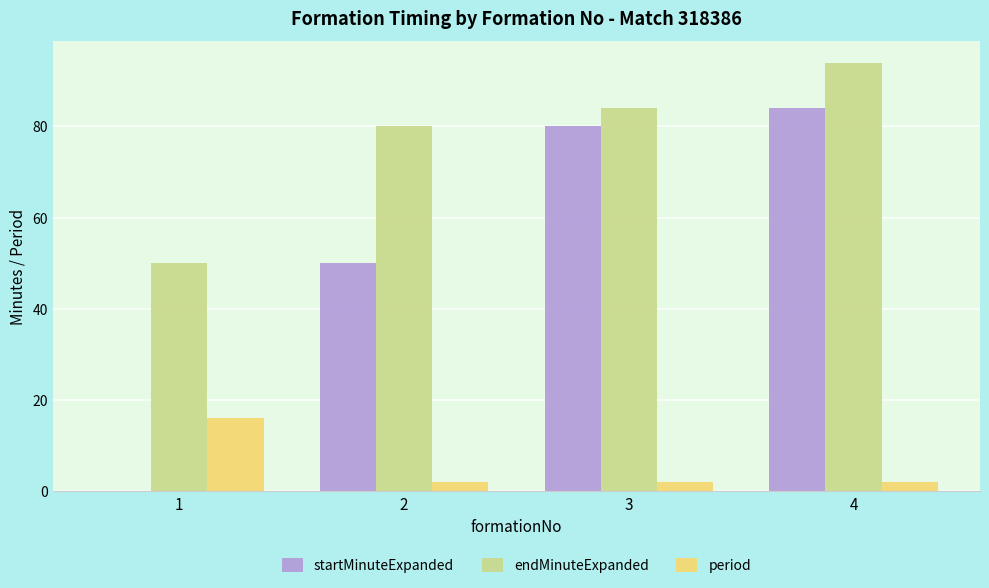

The value of period at 1 is 16. True or false?

True